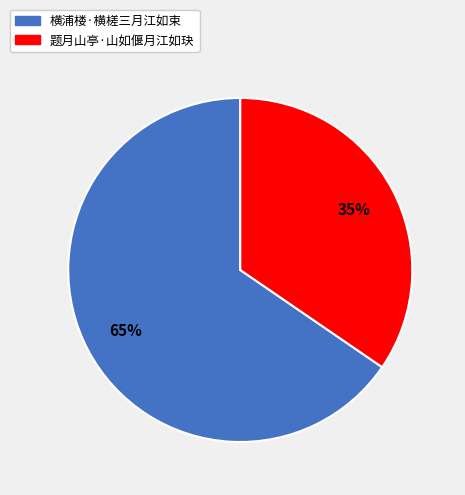

To the nearest percent, what is the combined percentage of 题月山亭·山如偃月江如玦 and 横浦楼·横槎三月江如束?

100%